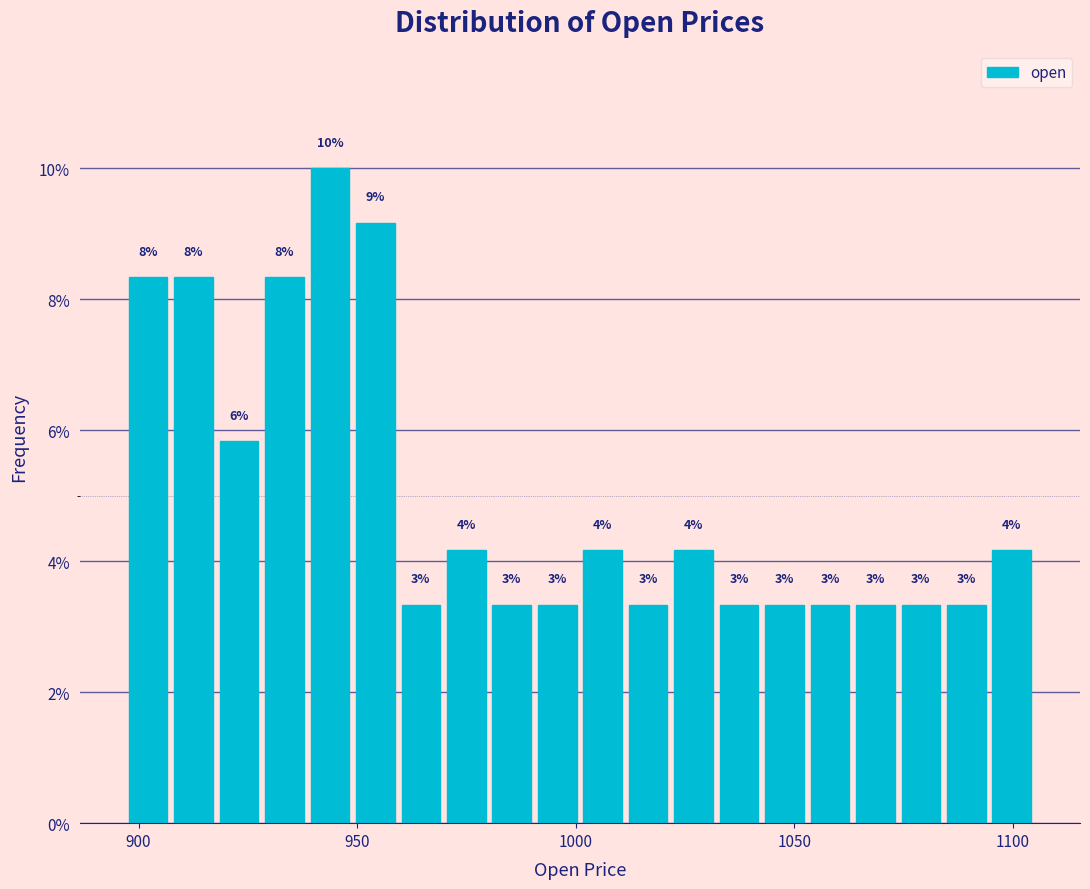

Read against the x-axis, roughly where is the centre of the tallest bar?

945